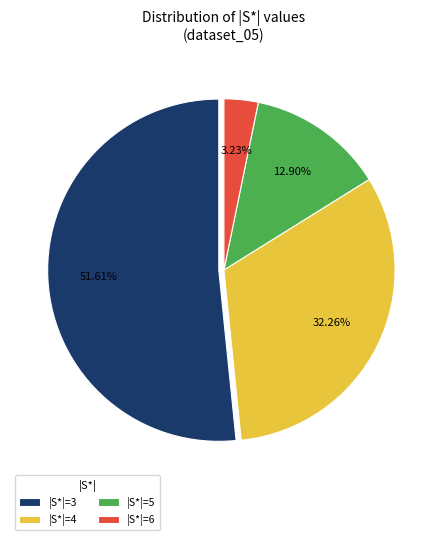

Rank the categories by value from lowest to highest.

|S*|=6, |S*|=5, |S*|=4, |S*|=3